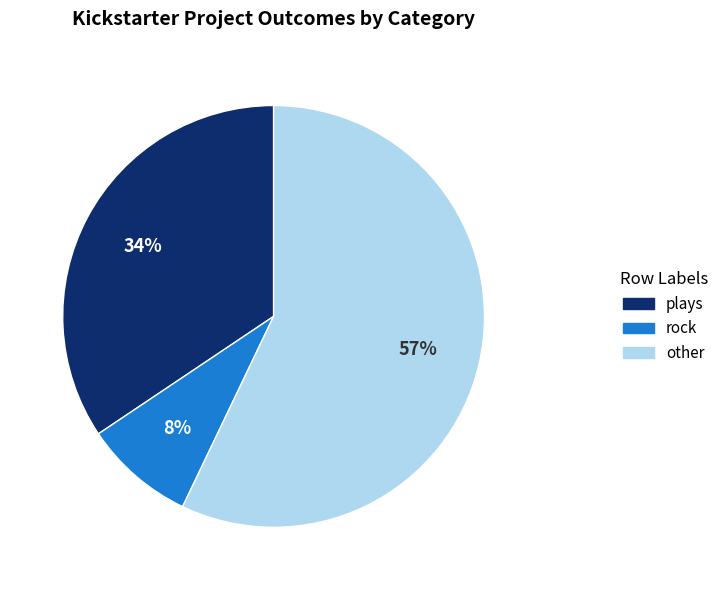

Is there any slice that represents more than half of the pie?

Yes